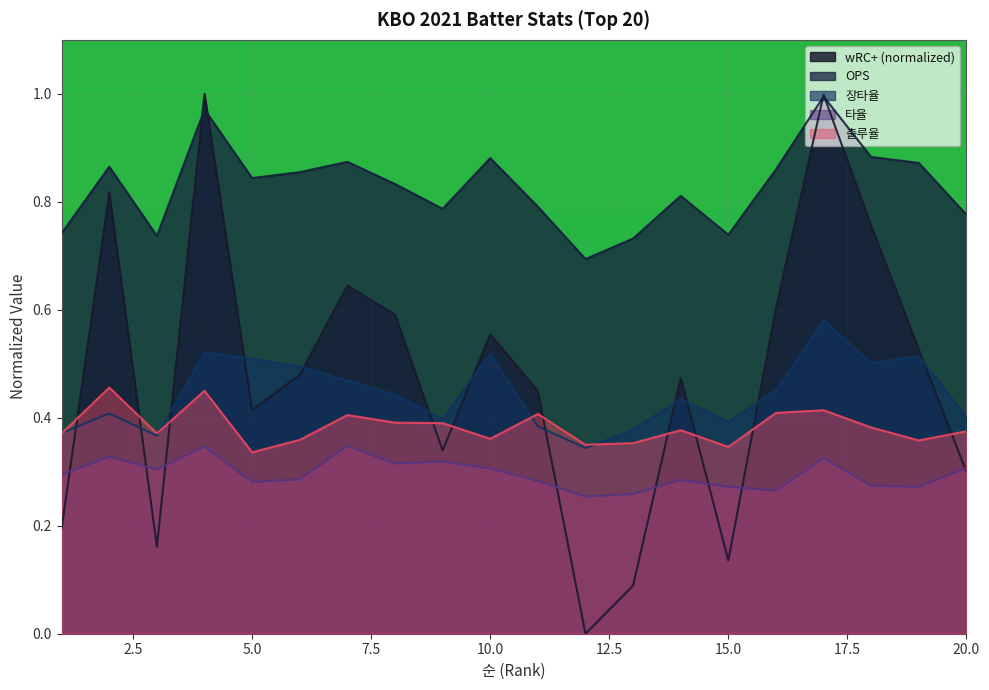

Which label corresponds to the smallest value in the chart?

12